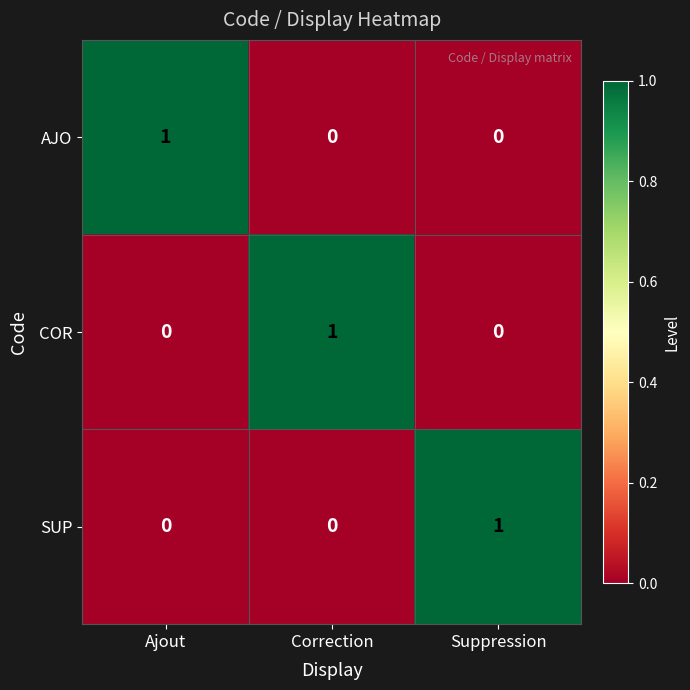

At how many categories does at least one series exceed 0?

3